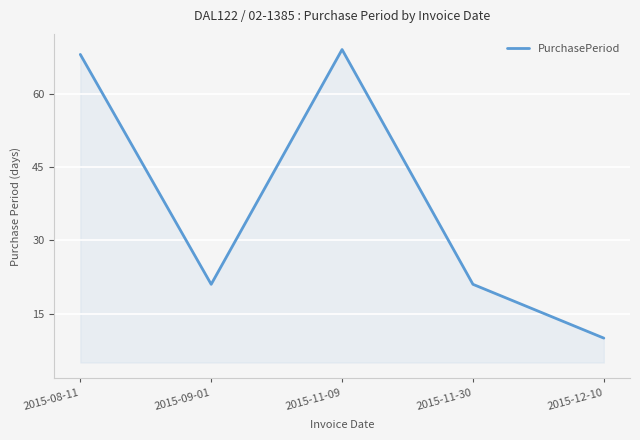

How many categories are shown in the chart?

5